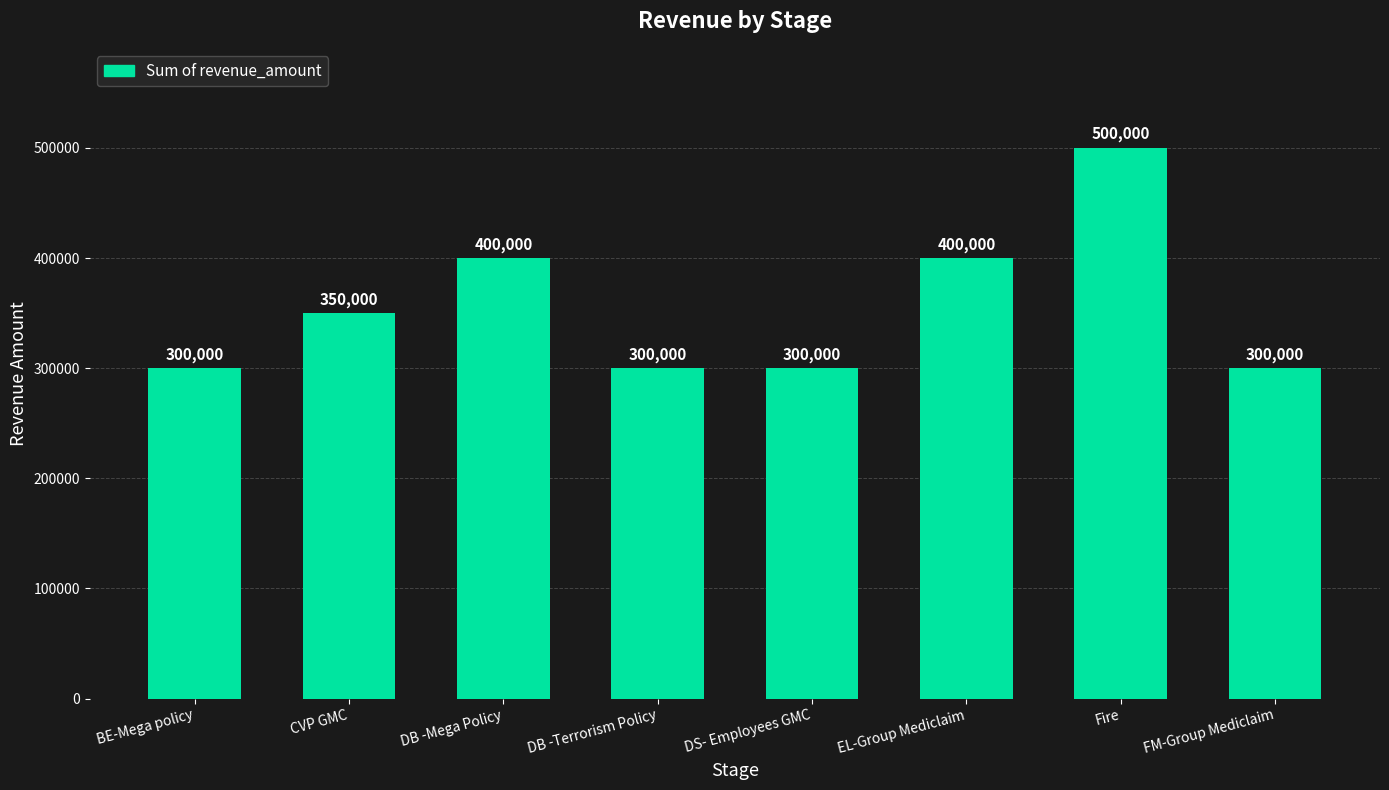

What position from the right is FM-Group Mediclaim?

1